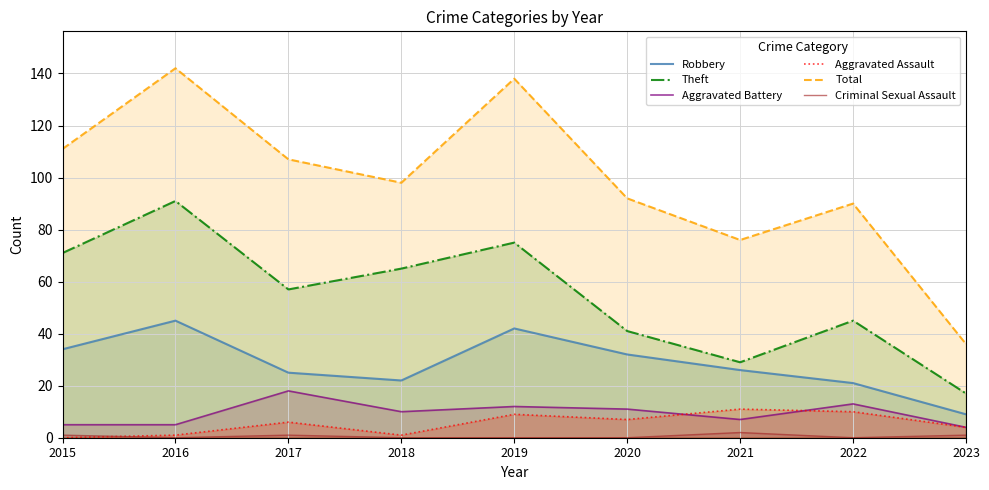

What is the total value across all series at 2019?

276